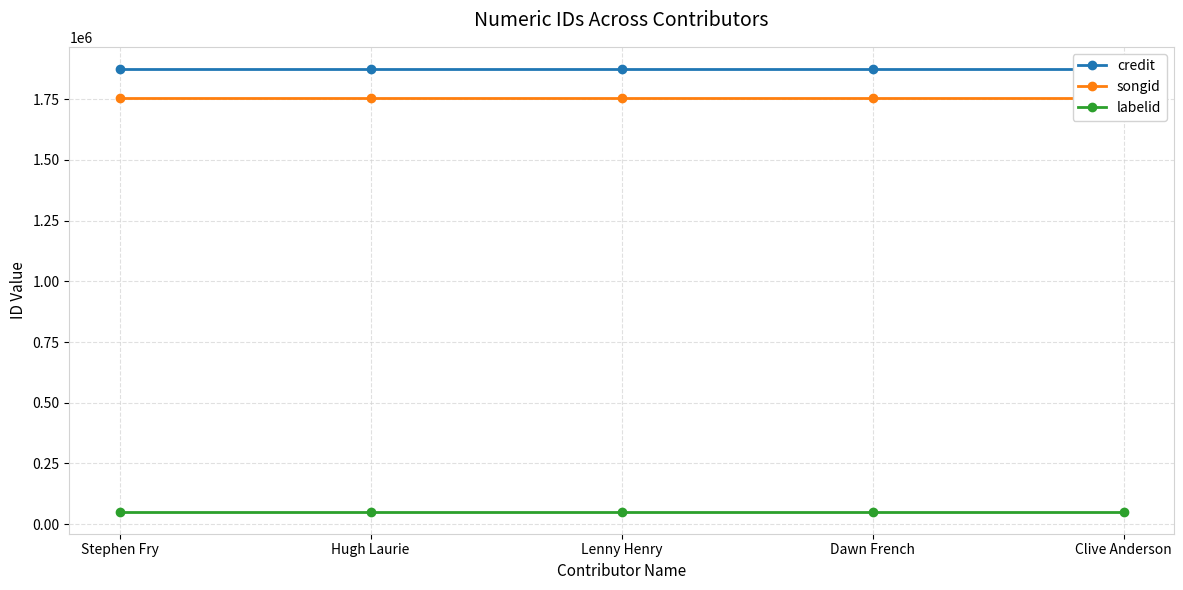

What is the total value across all series at Stephen Fry?

3679520